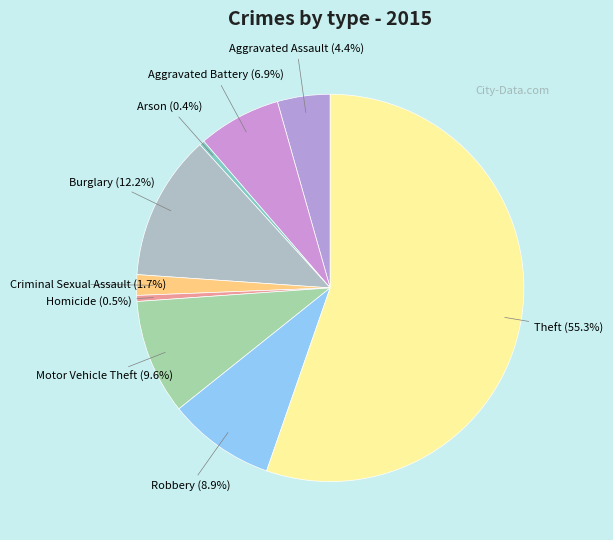

Does Theft represent more than half of the total?

Yes